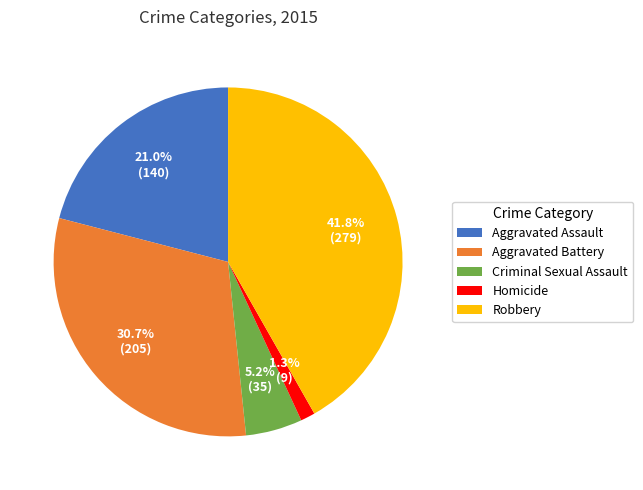

What is the ratio of the value at Aggravated Assault to the value at Robbery?

0.5